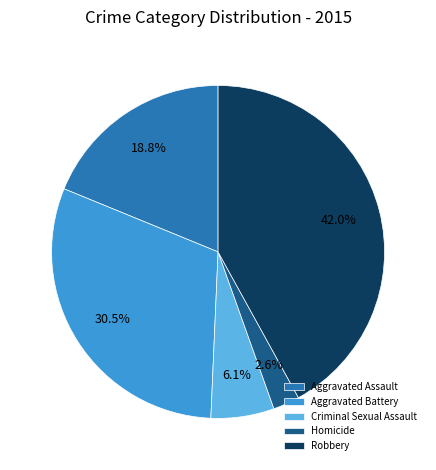

Which slice is the smallest?

Homicide